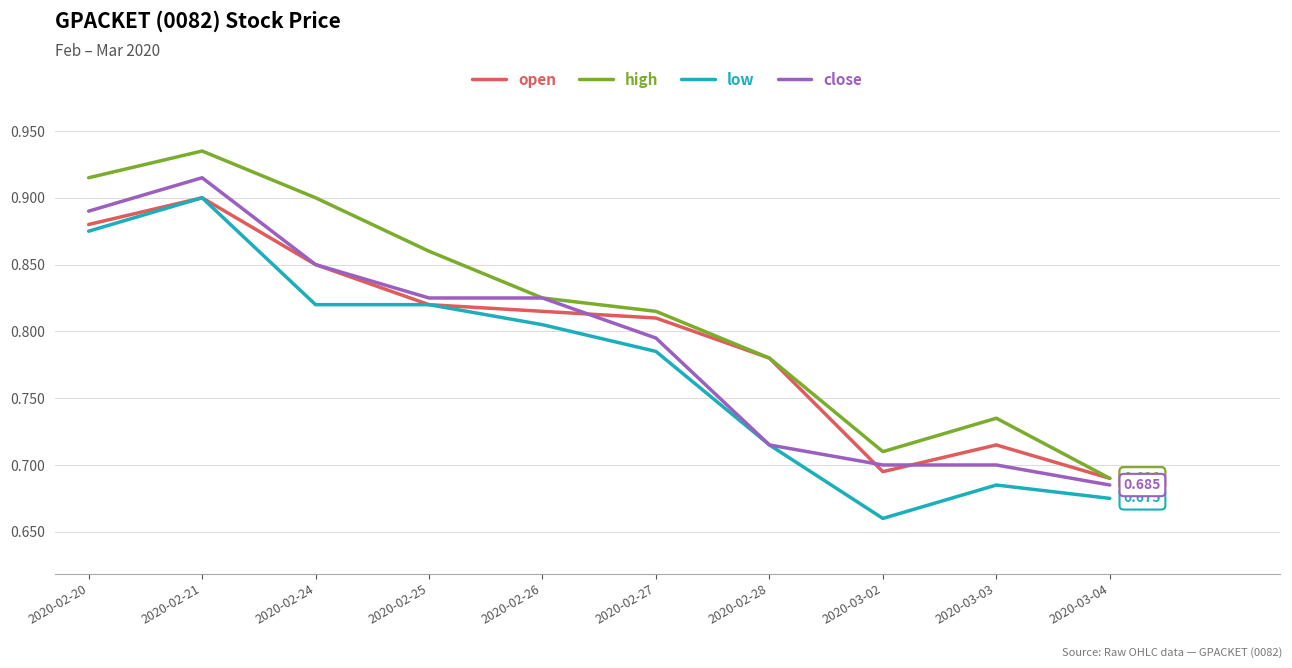

How many close values are between 0 and 1?

10